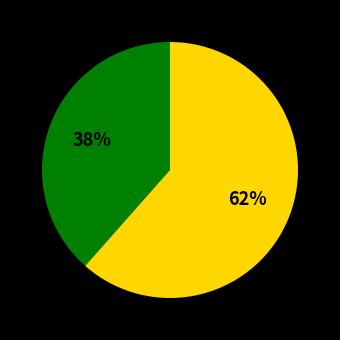

Is there any slice that represents more than half of the pie?

Yes